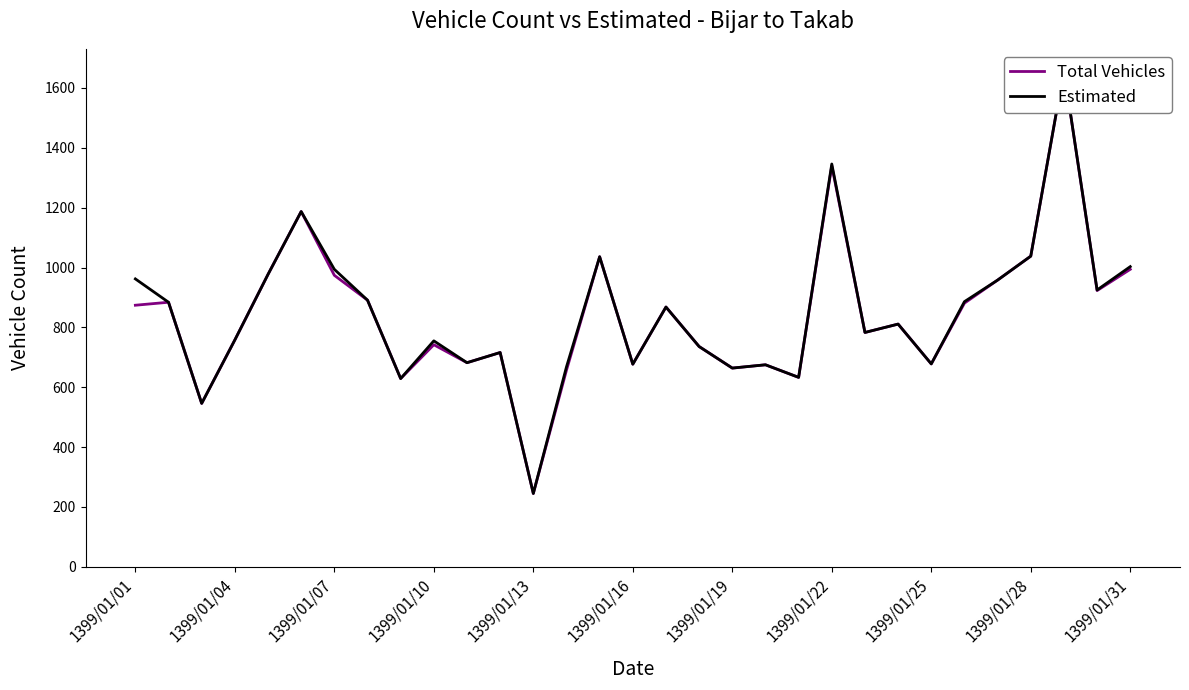

Which series has the largest total across all categories?

Estimated